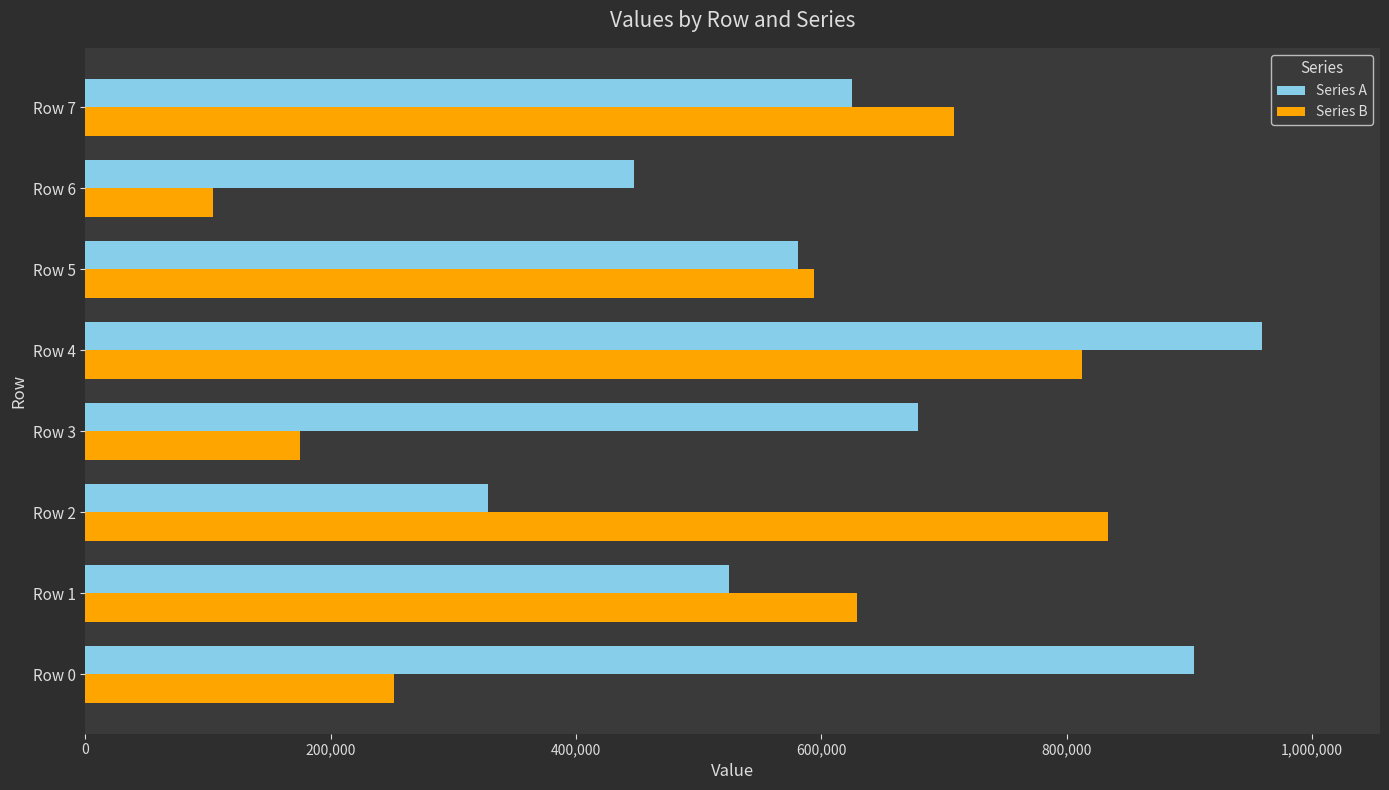

What is the difference between the maximum and minimum values in the Series A series?

631209